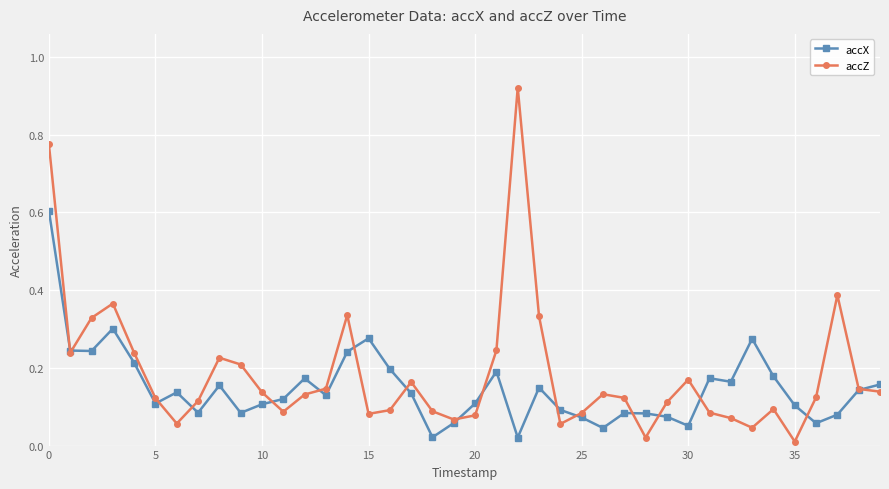

List the series in order of their peak value, highest first.

accZ, accX